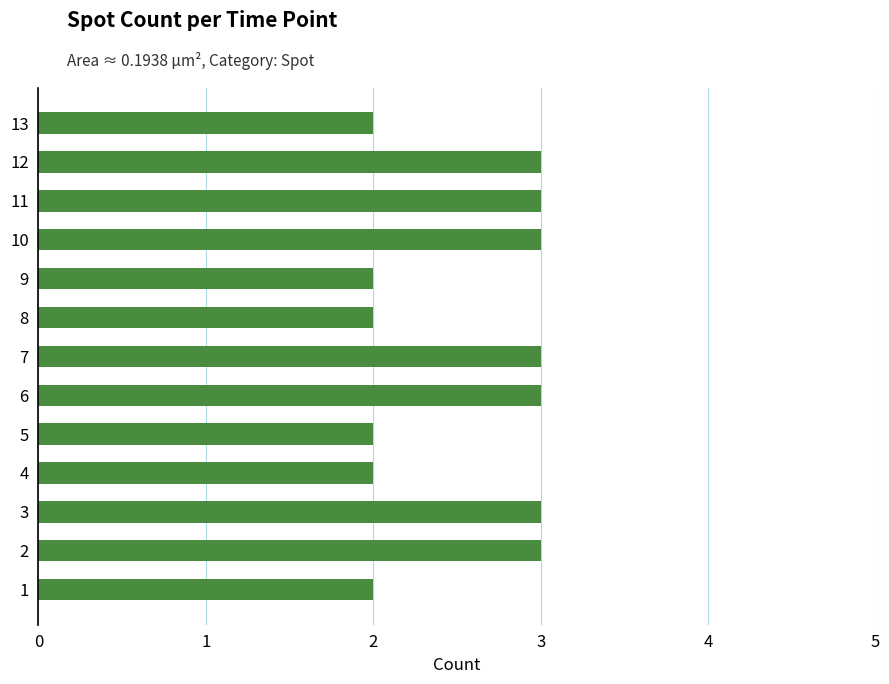

The chart shows a value of 3 at 5. True or false?

False